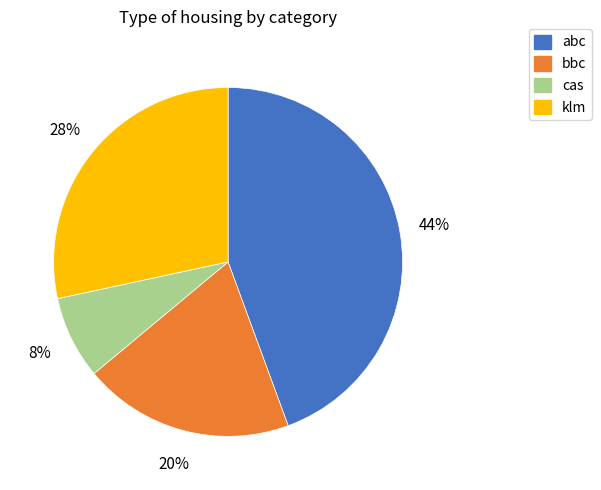

Is abc the majority of the pie?

No